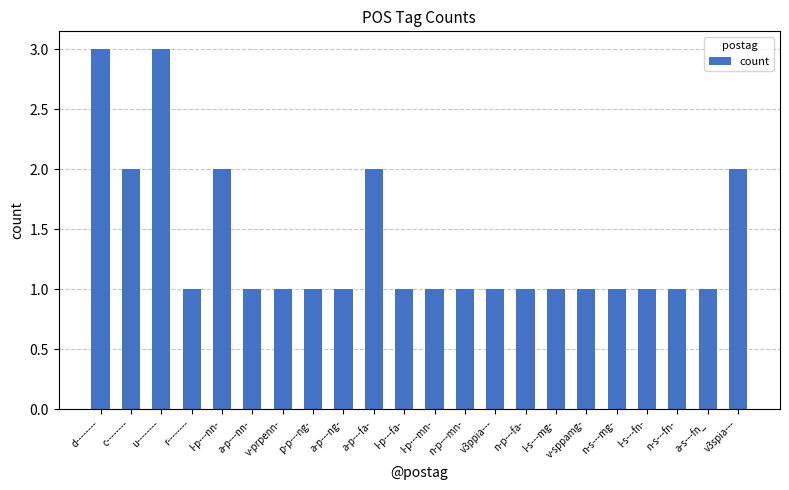

Reading left to right, list all the values displayed in this chart.

d--------=3	c--------=2	u--------=3	r--------=1	l-p---nn-=2	a-p---nn-=1	v-prpenn-=1	p-p---ng-=1	a-p---ng-=1	a-p---fa-=2	l-p---fa-=1	l-p---mn-=1	n-p---mn-=1	v3ppia---=1	n-p---fa-=1	l-s---mg-=1	v-sppamg-=1	n-s---mg-=1	l-s---fn-=1	n-s---fn-=1	a-s---fn_=1	v3spia---=2